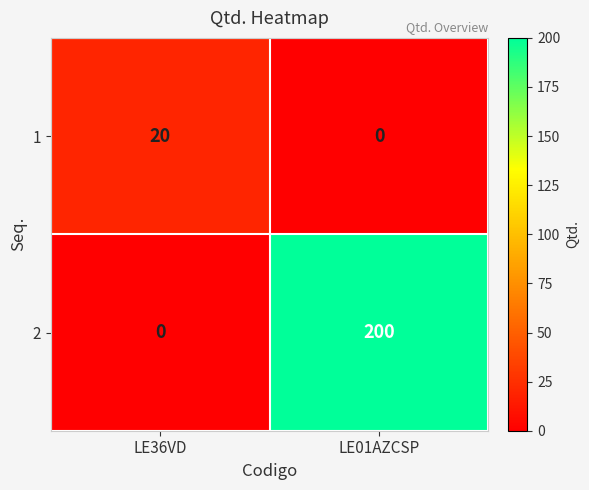

At how many categories does at least one series exceed 131?

1